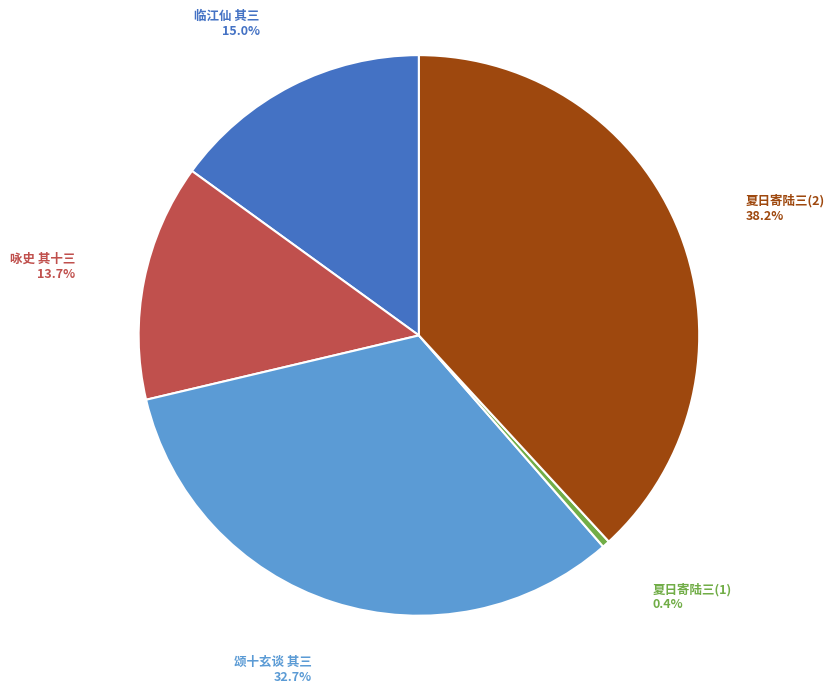

Does any single category account for the majority?

No